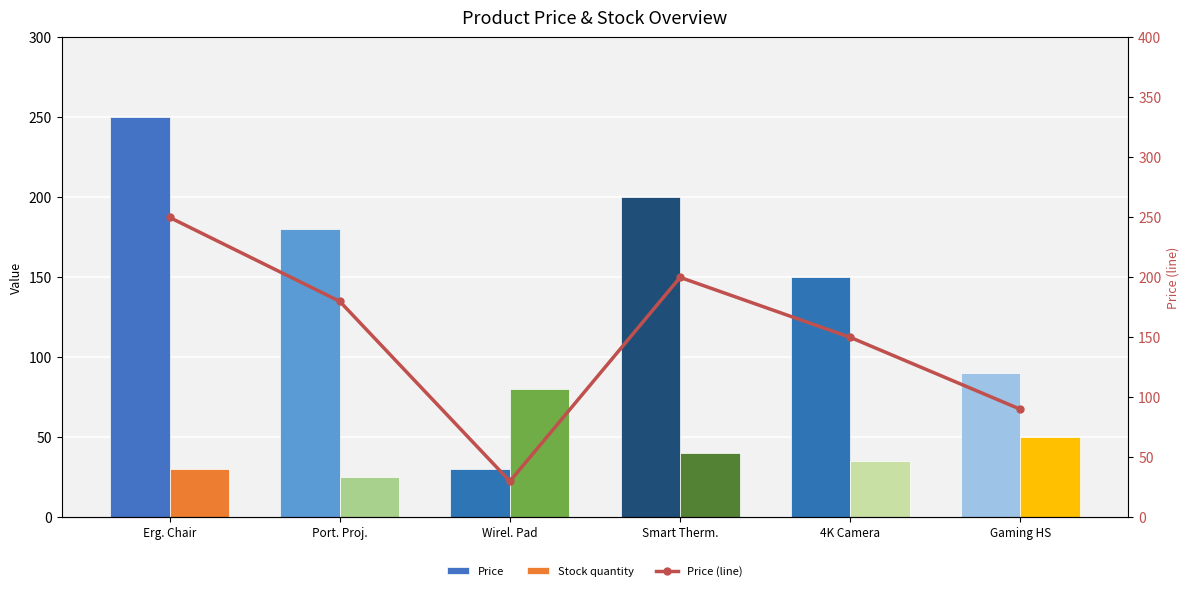

Reading left to right, list all the values displayed in this chart.

Price: Erg. Chair=250.0	Port. Proj.=180.0	Wirel. Pad=30.0	Smart Therm.=200.0	4K Camera=150.0	Gaming HS=90.0
Stock quantity: Erg. Chair=30.0	Port. Proj.=25.0	Wirel. Pad=80.0	Smart Therm.=40.0	4K Camera=35.0	Gaming HS=50.0
Price (line): Erg. Chair=250.0	Port. Proj.=180.0	Wirel. Pad=30.0	Smart Therm.=200.0	4K Camera=150.0	Gaming HS=90.0